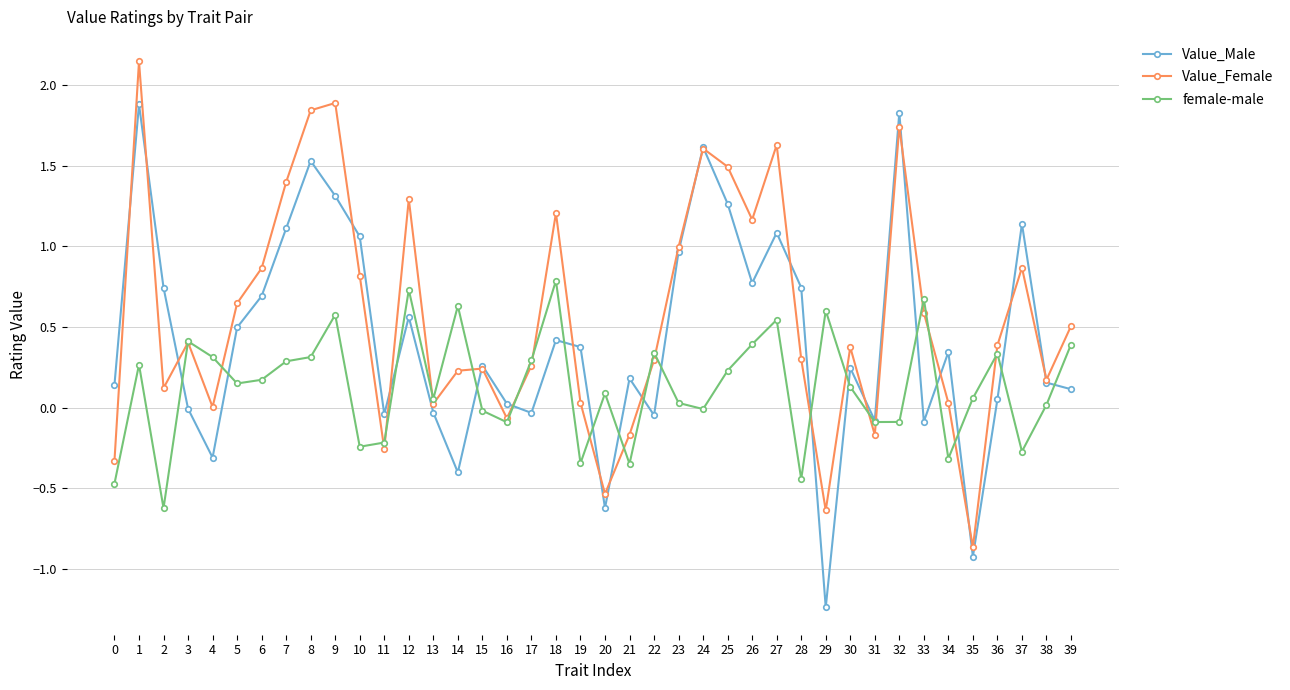

Between which two adjacent categories do Value_Male and female-male first intersect?

2 and 3